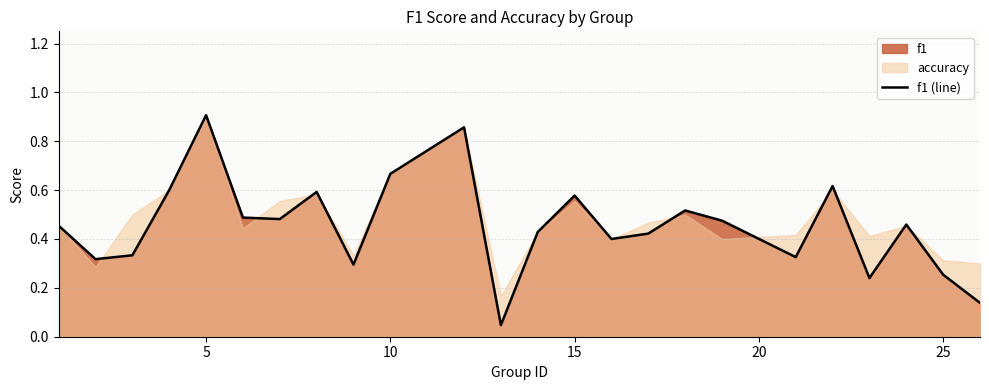

True or false: f1 (line) has a value of 0.6 at 5.

False